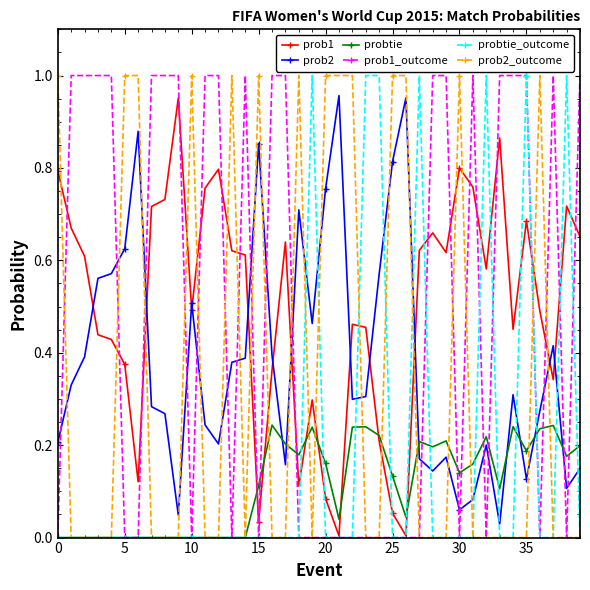

How many intersections are there between probtie_outcome and prob2?

12